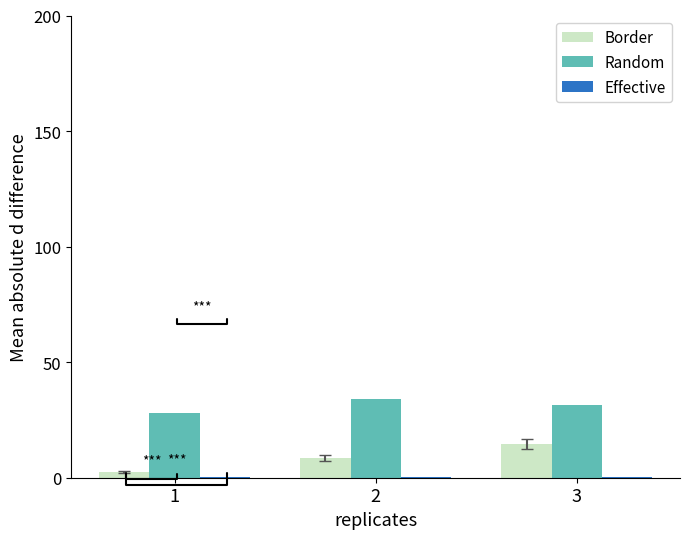

How many data points does each series have?

3